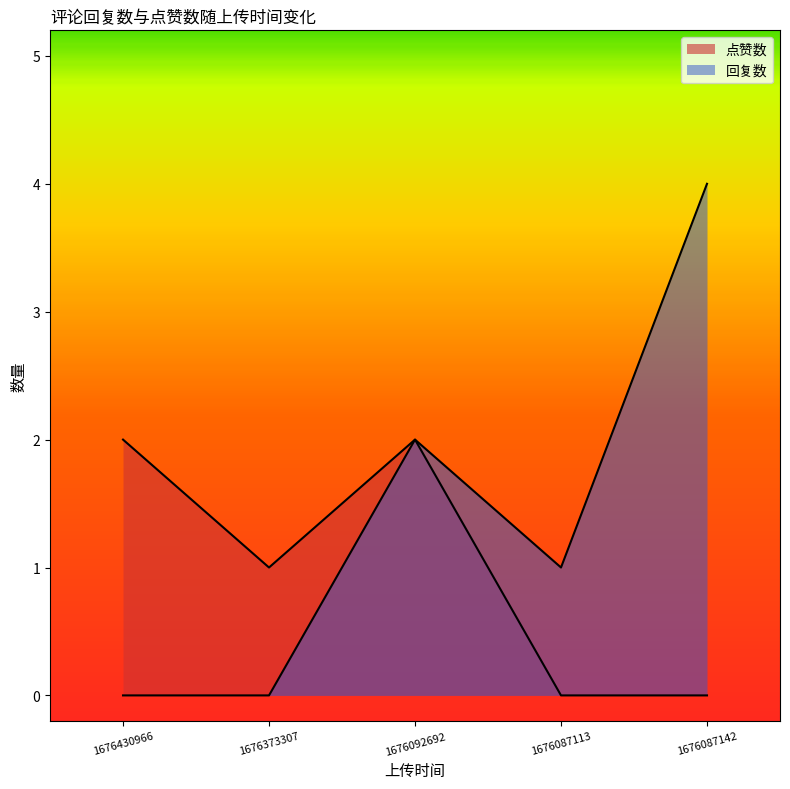

The 点赞数 series shows 0 at 1676087113. True or false?

True